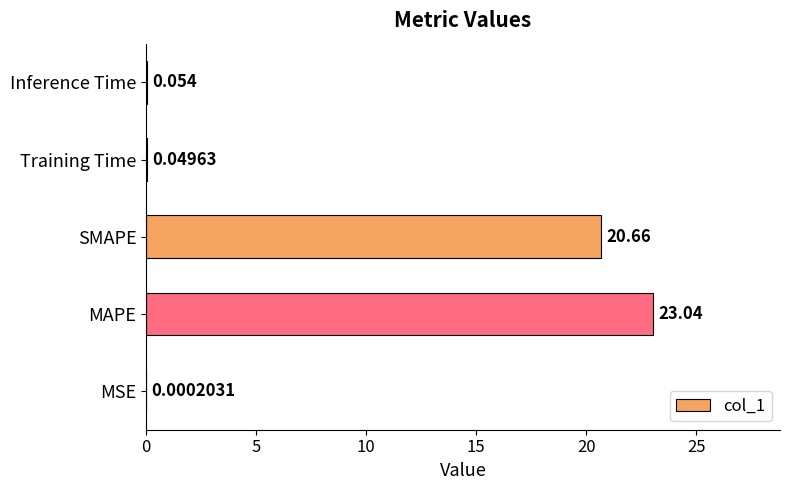

Which has a higher value, SMAPE or Training Time?

SMAPE